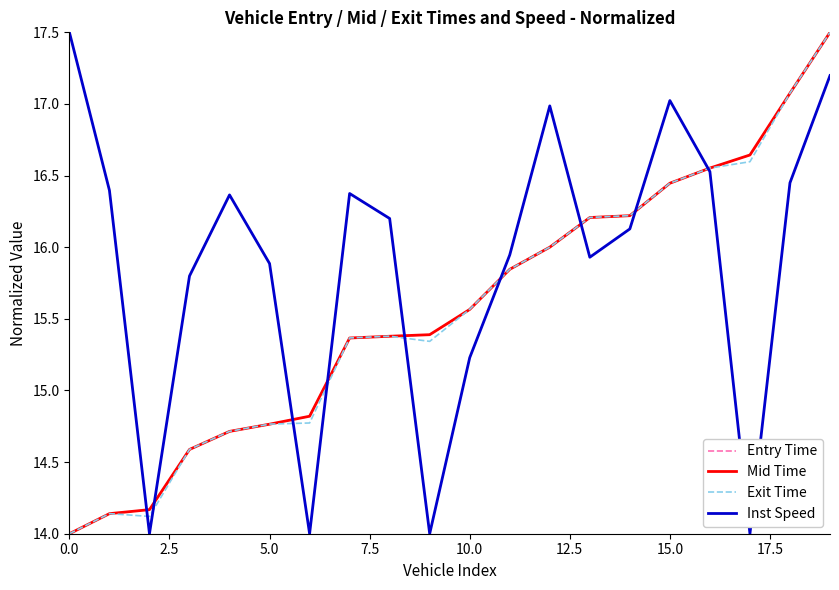

Which series has the largest total across all categories?

Inst Speed